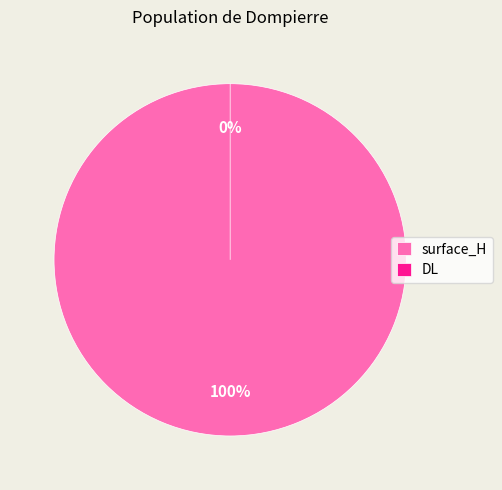

Count the number of slices in the pie.

2